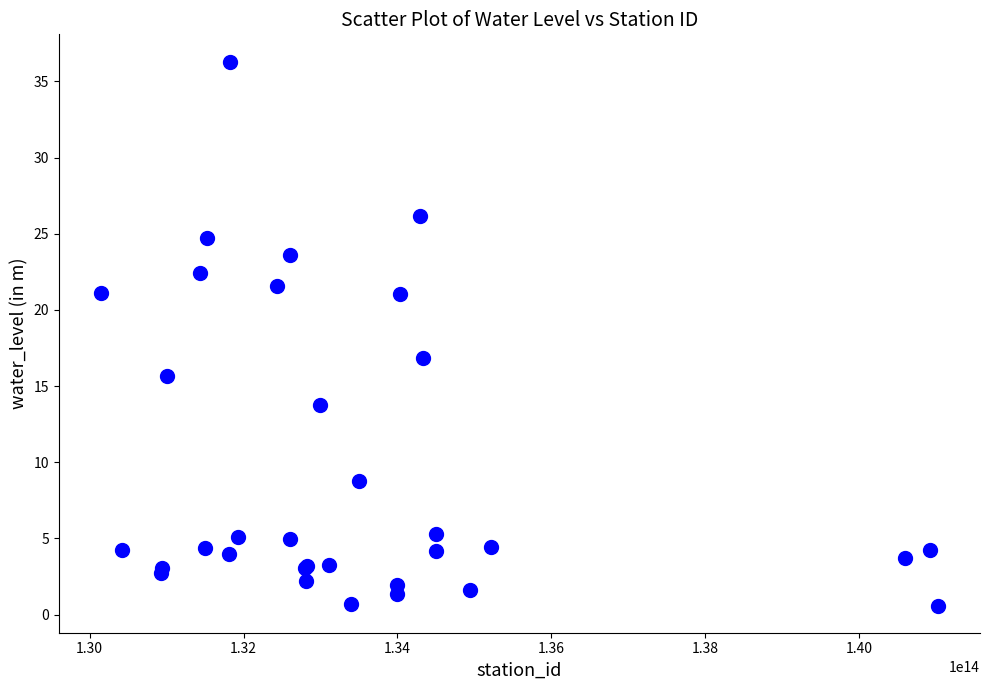

What Y value in the scatter plot is closest to 18?

16.9